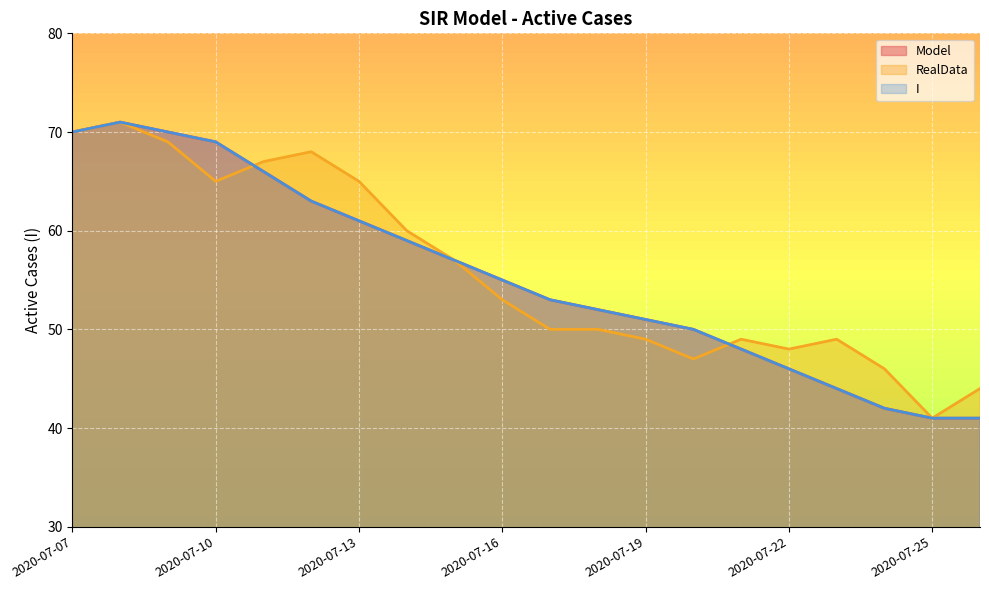

What value does the I line series have at 11, to the nearest 5?

50